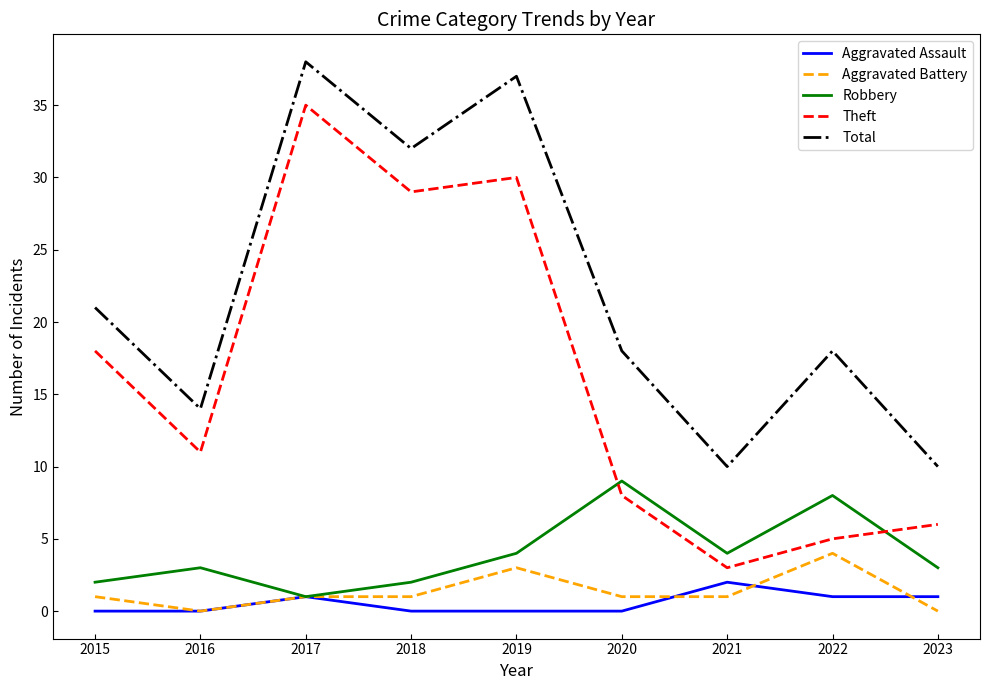

The Aggravated Assault series shows 1 at 2022. True or false?

True